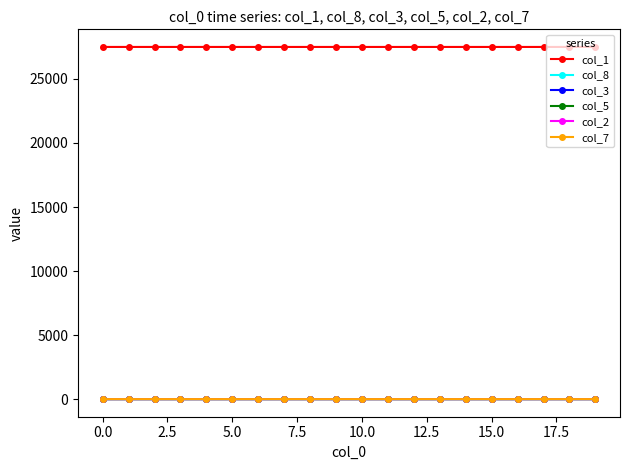

What is the difference between the maximum and minimum values in the col_1 series?

0.7